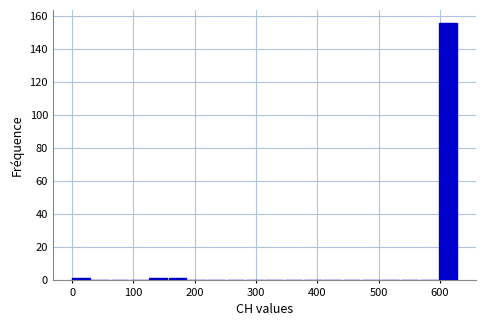

Around what value on the x-axis is the tallest bar? Give the approximate position of its centre, as read against the axis.

610